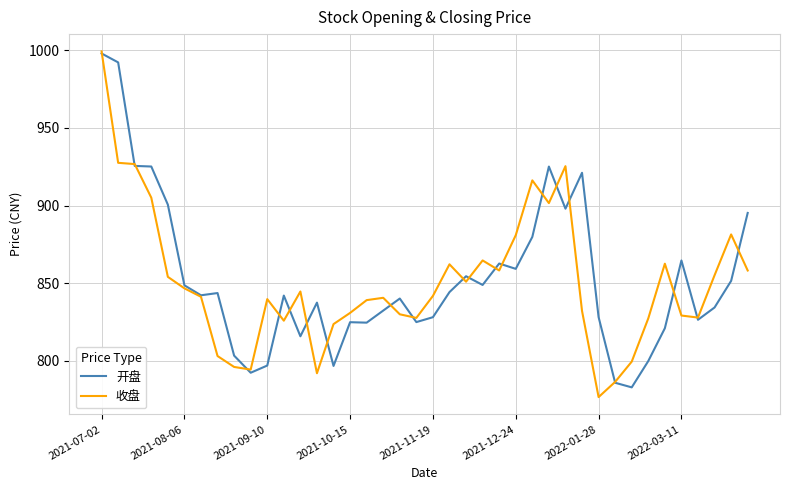

What is the highest value of the 开盘 series?

997.9